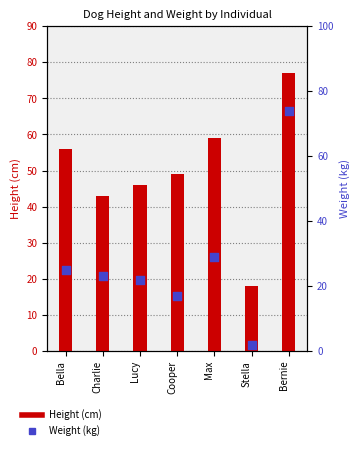

At how many categories does at least one series exceed 54?

3